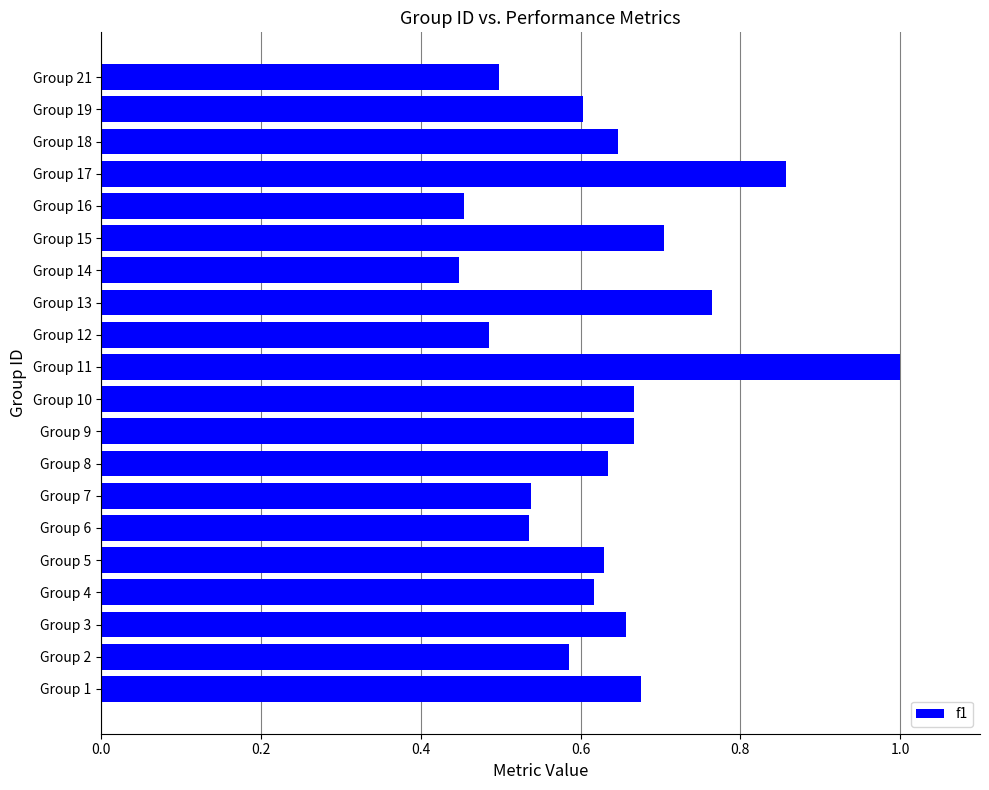

What is the sum of the values at Group 8 and Group 10?

1.3